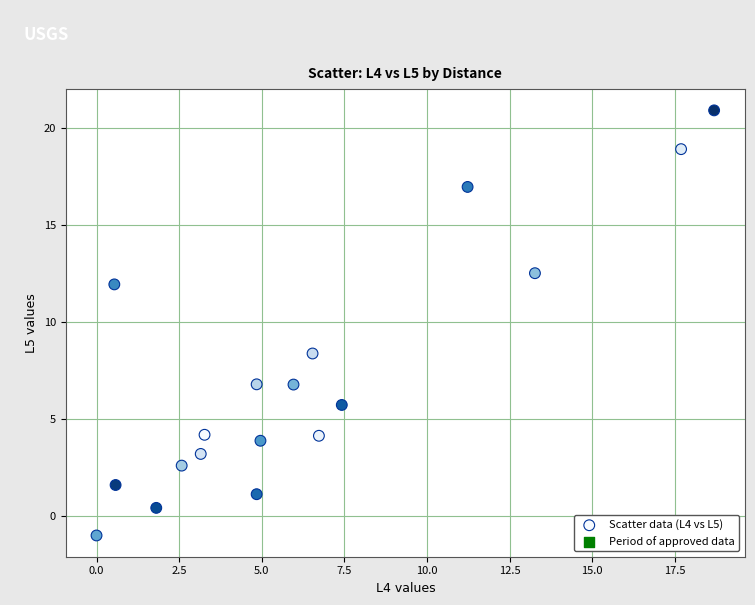

What Y value in the scatter plot is closest to 9?

8.4